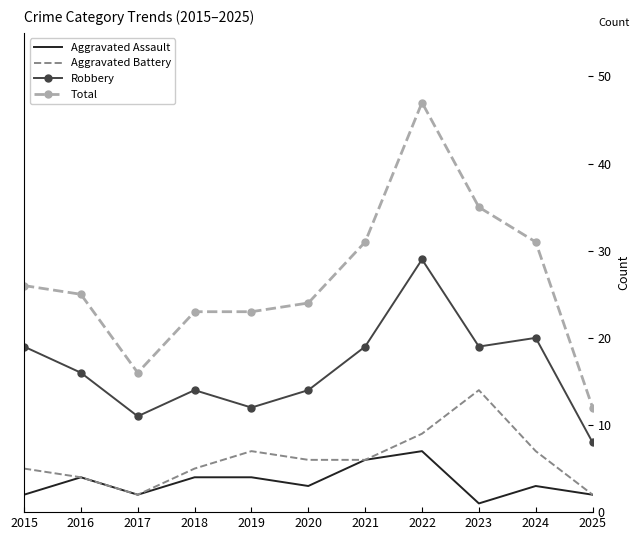

At how many categories does at least one series exceed 19?

9